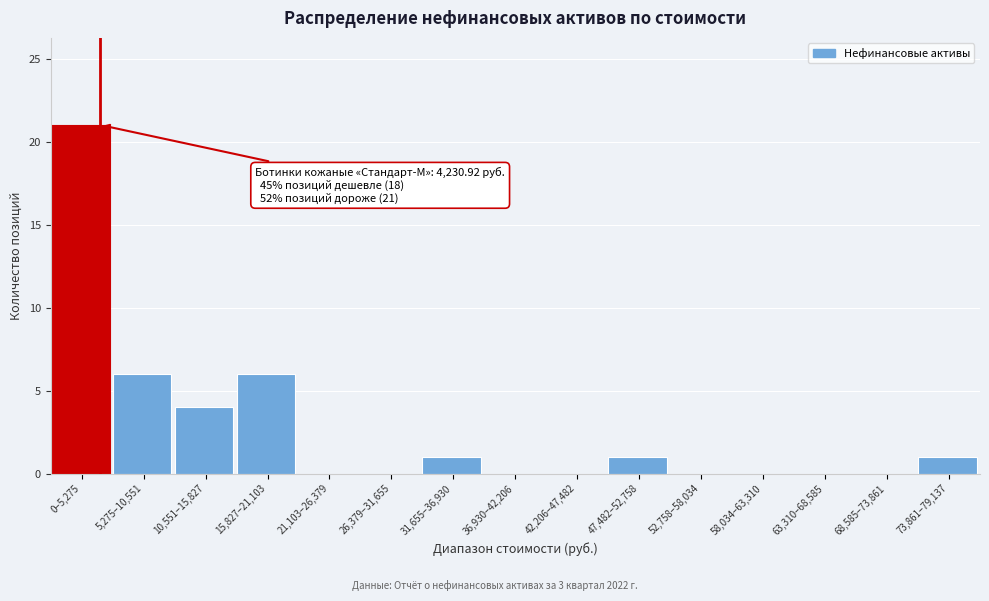

Reading left to right, extract all data points from this chart.

0–5,275=21	5,275–10,551=6	10,551–15,827=4	15,827–21,103=6	21,103–26,379=0	26,379–31,655=0	31,655–36,930=1	36,930–42,206=0	42,206–47,482=0	47,482–52,758=1	52,758–58,034=0	58,034–63,310=0	63,310–68,585=0	68,585–73,861=0	73,861–79,137=1